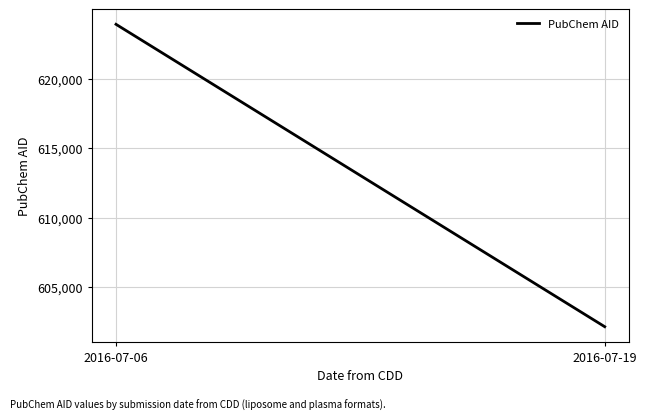

What is the value of the 2nd point from the left?

602155